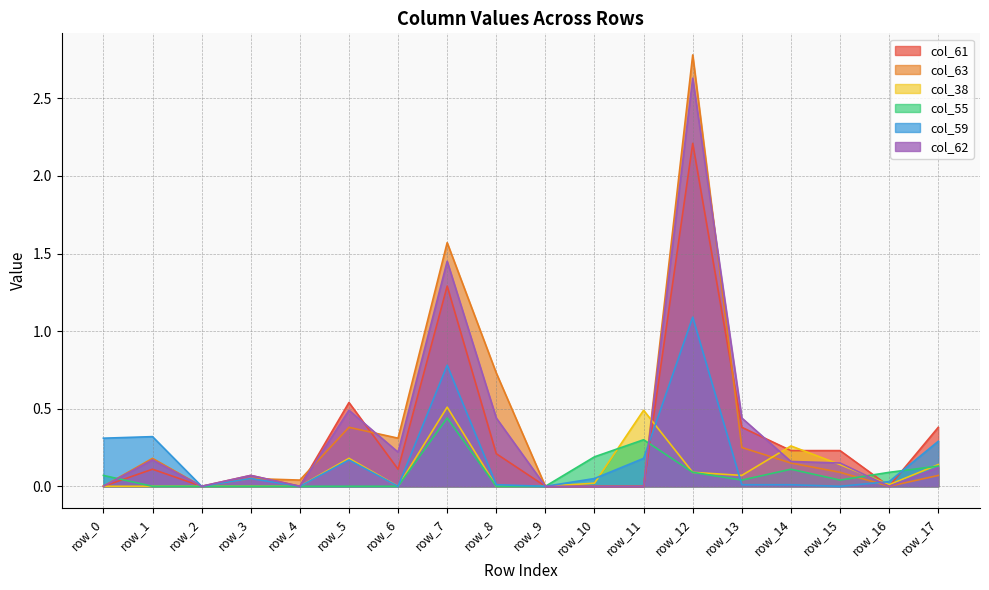

Reading right to left, list all the values displayed in this chart.

col_61: row_17=0.4	row_16=0.0	row_15=0.2	row_14=0.2	row_13=0.4	row_12=2.2	row_11=0.0	row_10=0.0	row_9=0.0	row_8=0.2	row_7=1.3	row_6=0.1	row_5=0.5	row_4=0.0	row_3=0.1	row_2=0.0	row_1=0.1	row_0=0.0
col_63: row_17=0.1	row_16=0.0	row_15=0.1	row_14=0.1	row_13=0.2	row_12=2.8	row_11=0.0	row_10=0.0	row_9=0.0	row_8=0.7	row_7=1.6	row_6=0.3	row_5=0.4	row_4=0.0	row_3=0.1	row_2=0.0	row_1=0.2	row_0=0.0
col_38: row_17=0.1	row_16=0.0	row_15=0.1	row_14=0.3	row_13=0.1	row_12=0.1	row_11=0.5	row_10=0.0	row_9=0.0	row_8=0.0	row_7=0.5	row_6=0.0	row_5=0.2	row_4=0.0	row_3=0.0	row_2=0.0	row_1=0.0	row_0=0.0
col_55: row_17=0.1	row_16=0.1	row_15=0.0	row_14=0.1	row_13=0.0	row_12=0.1	row_11=0.3	row_10=0.2	row_9=0.0	row_8=0.0	row_7=0.4	row_6=0.0	row_5=0.0	row_4=0.0	row_3=0.0	row_2=0.0	row_1=0.0	row_0=0.1
col_59: row_17=0.3	row_16=0.0	row_15=0.0	row_14=0.0	row_13=0.0	row_12=1.1	row_11=0.2	row_10=0.1	row_9=0.0	row_8=0.0	row_7=0.8	row_6=0.0	row_5=0.2	row_4=0.0	row_3=0.1	row_2=0.0	row_1=0.3	row_0=0.3
col_62: row_17=0.1	row_16=0.0	row_15=0.1	row_14=0.2	row_13=0.4	row_12=2.6	row_11=0.0	row_10=0.0	row_9=0.0	row_8=0.4	row_7=1.4	row_6=0.2	row_5=0.5	row_4=0.0	row_3=0.1	row_2=0.0	row_1=0.2	row_0=0.0